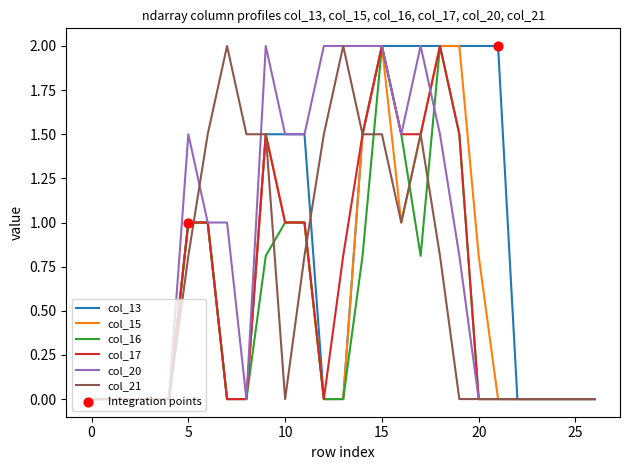

What is the greatest value displayed?

2.0